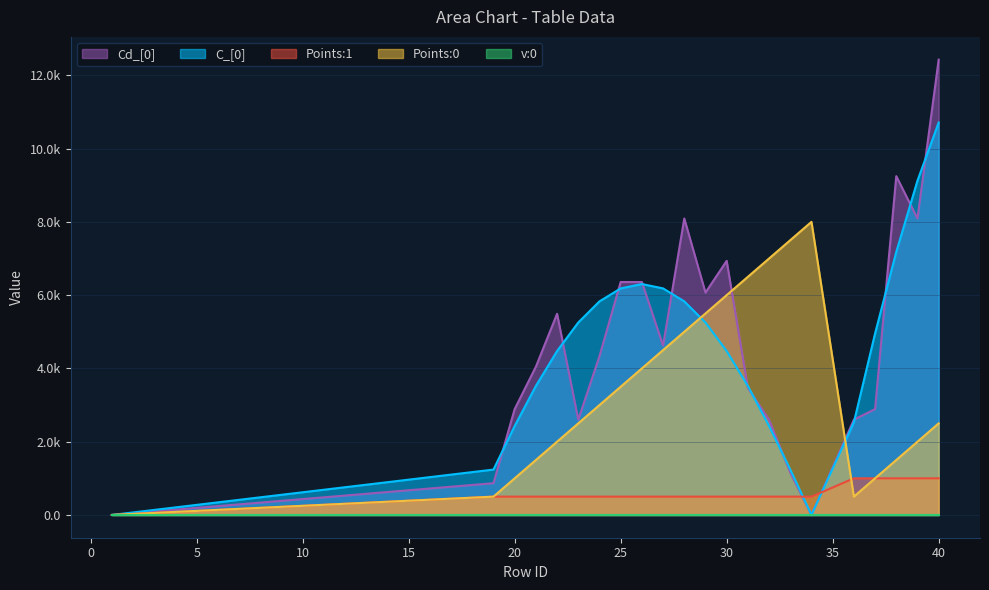

In Cd_[0], how many points are lower than both neighbors (excluding endpoints)?

5